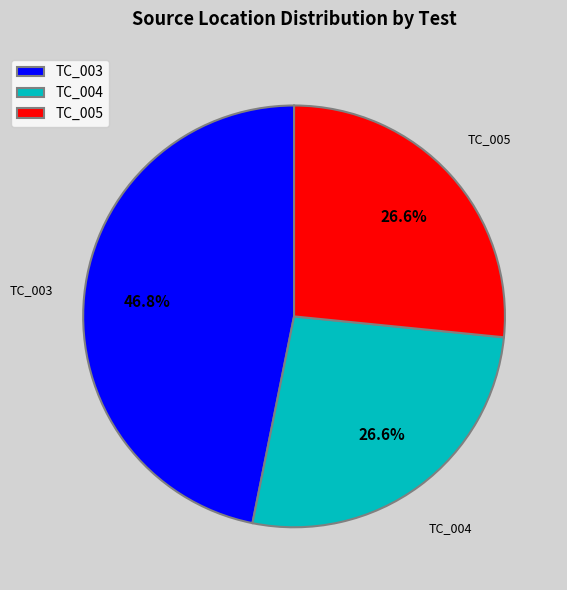

Does TC_003 account for over 50% of the chart?

No